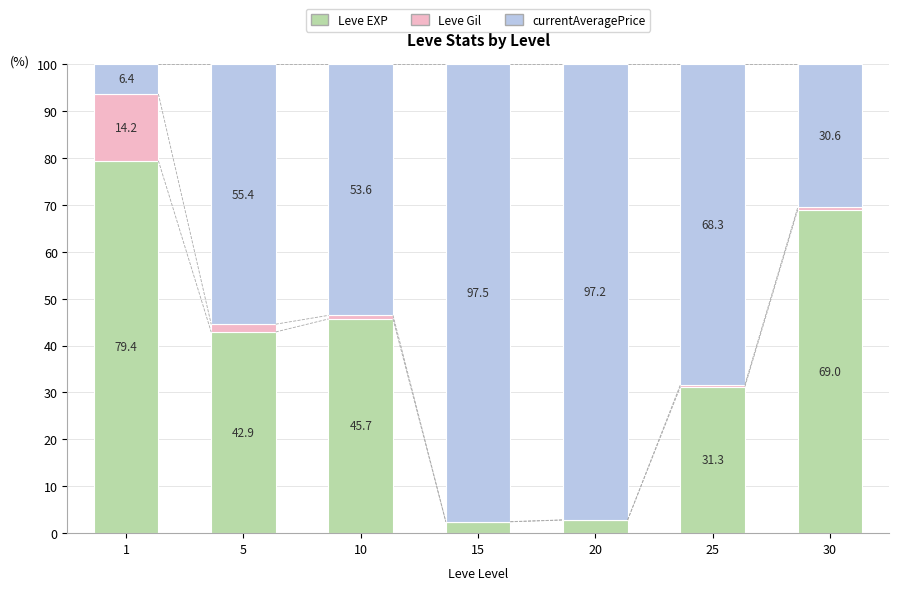

Does the chart contain stacked bars?

Yes